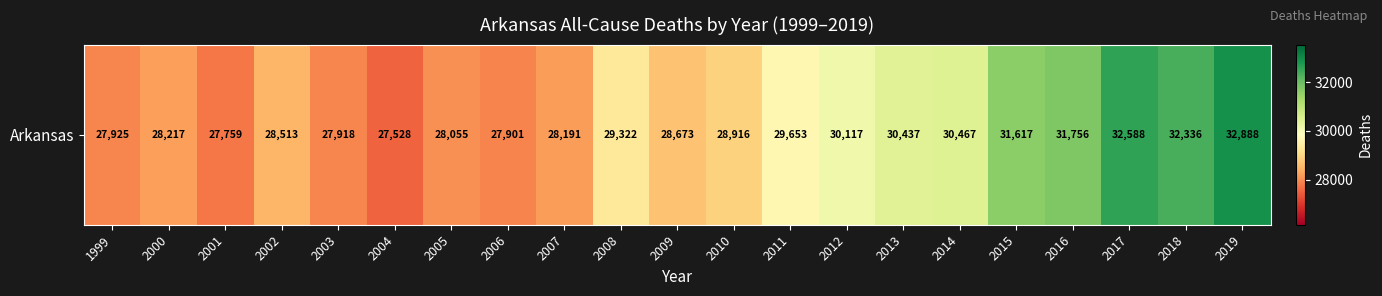

Read the value at 2002.

28513